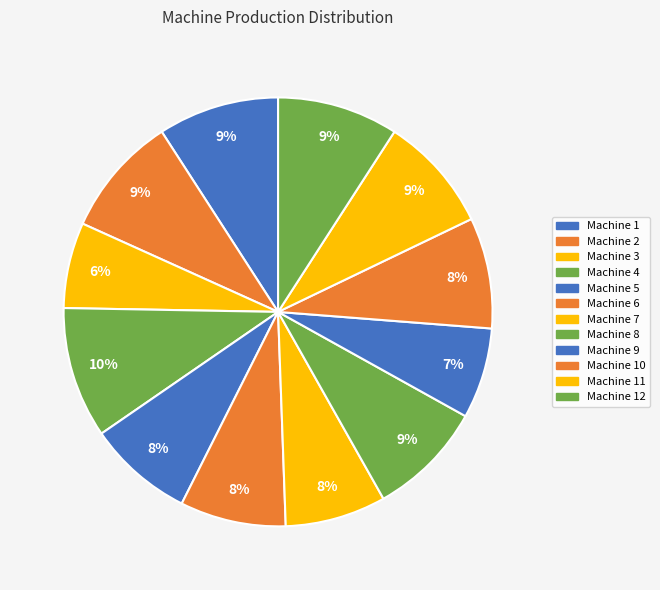

To the nearest percent, what is the average slice percentage?

8%